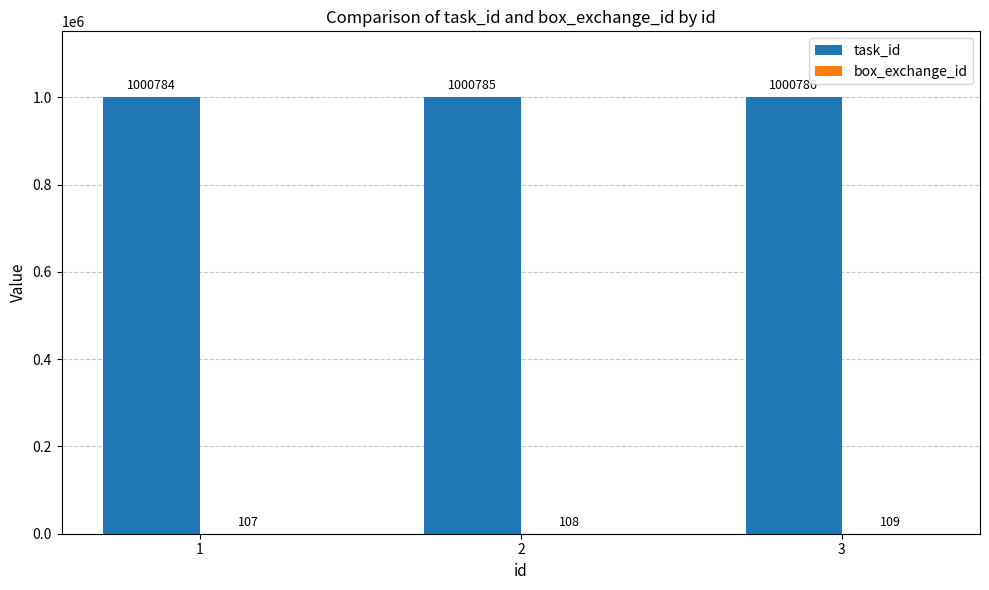

Which series has the largest total across all categories?

task_id